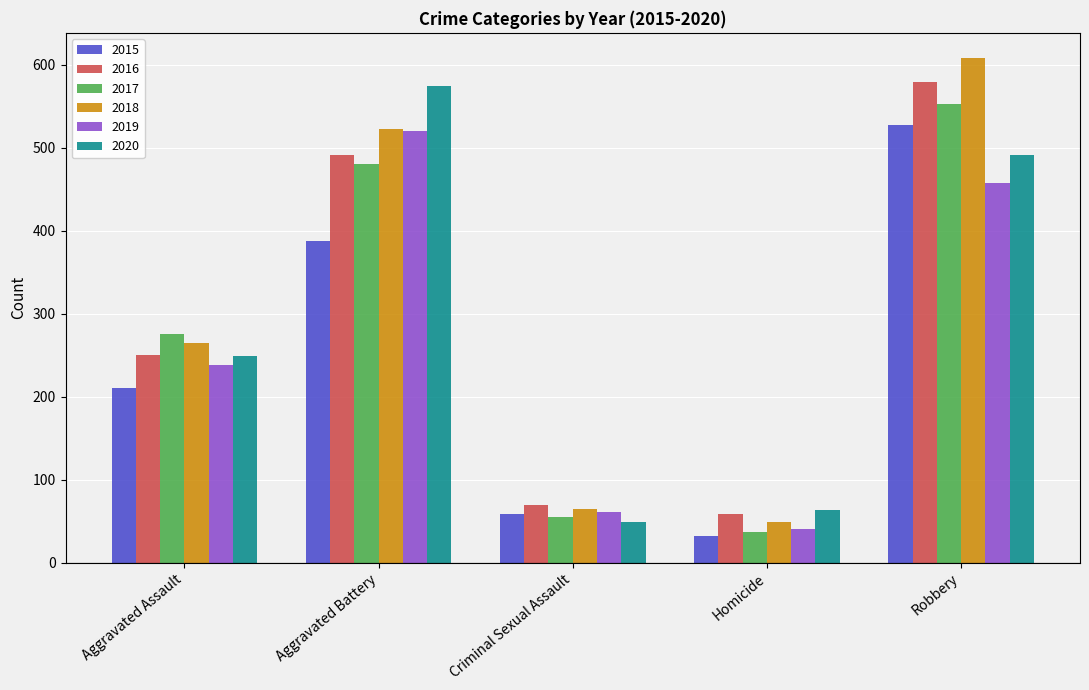

What is the sum of all 2020 values?

1426